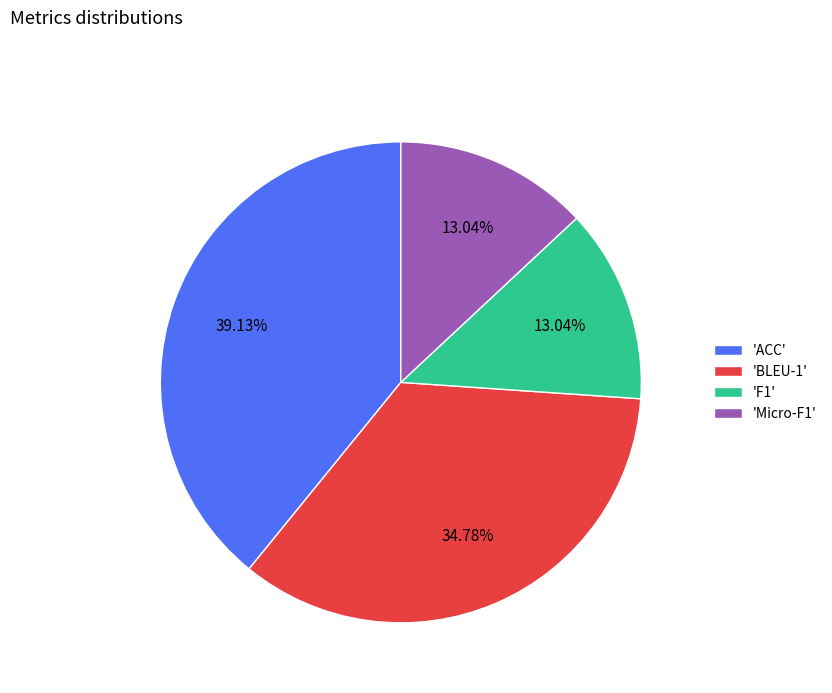

Approximately how many times larger is the value at 'Micro-F1' compared to 'ACC'?

0.3